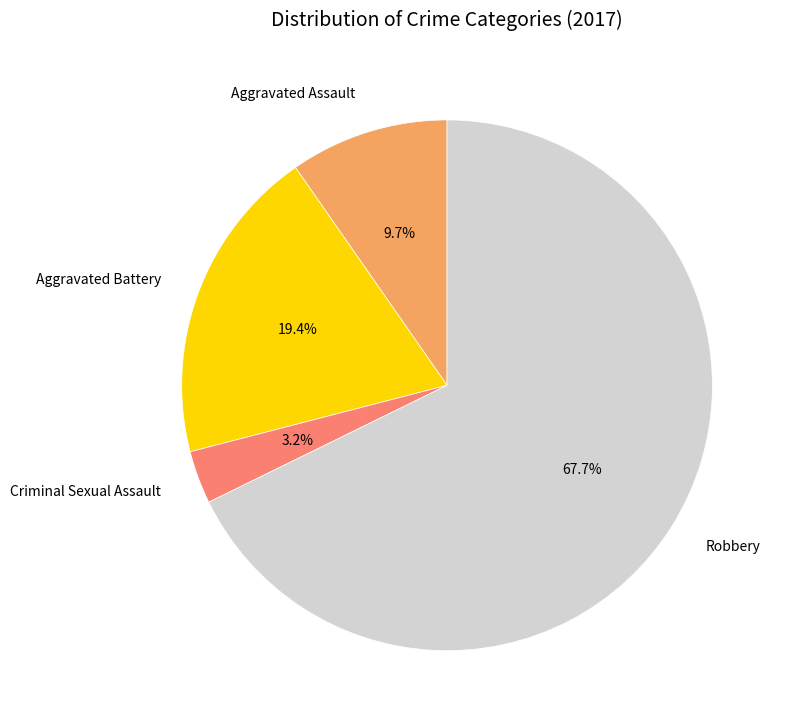

Is there a majority slice in this chart?

Yes